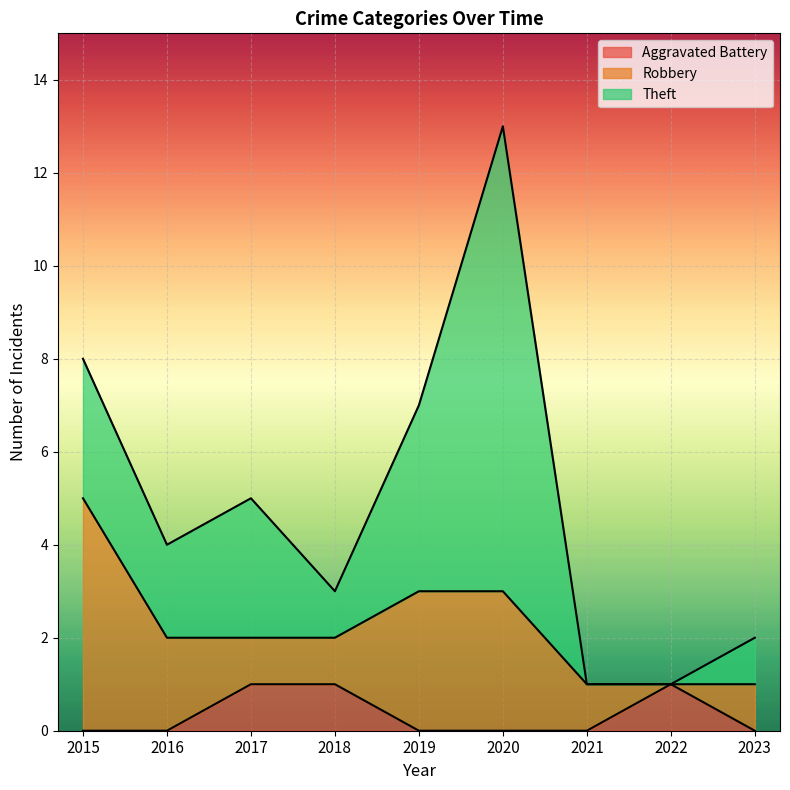

How many intersections are there between Theft and Aggravated Battery?

1